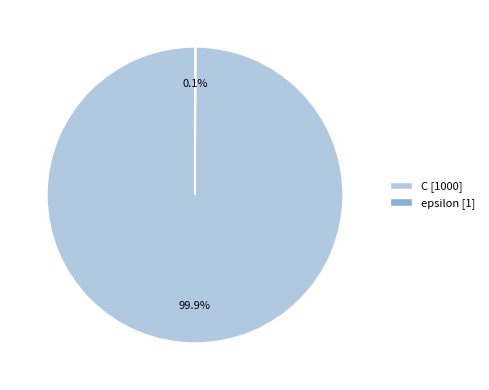

What percentage is the C slice, to the nearest percent?

100%